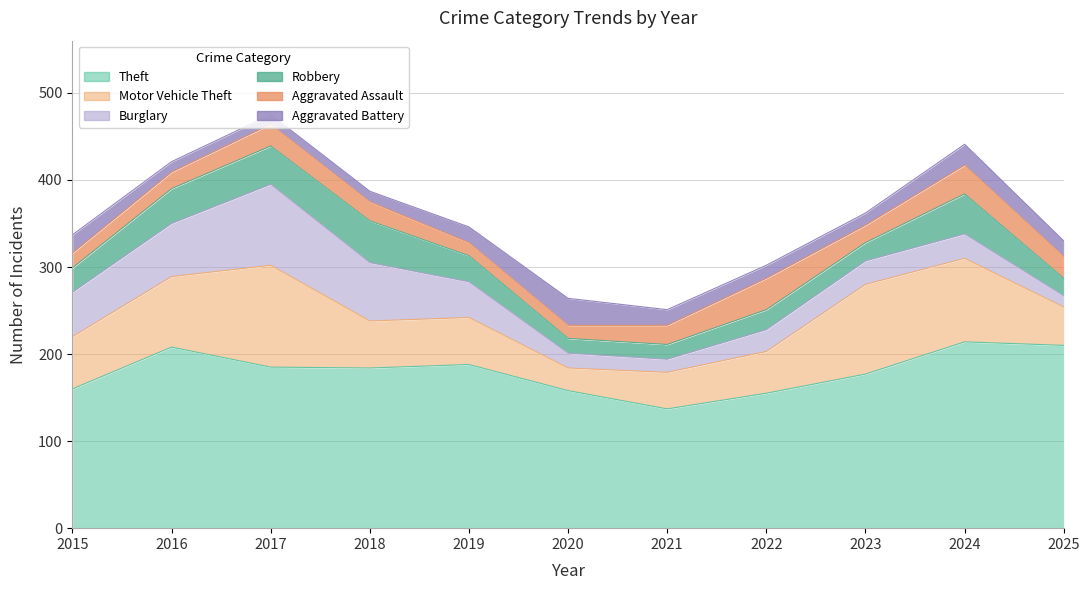

How many categories are shown in the chart?

11